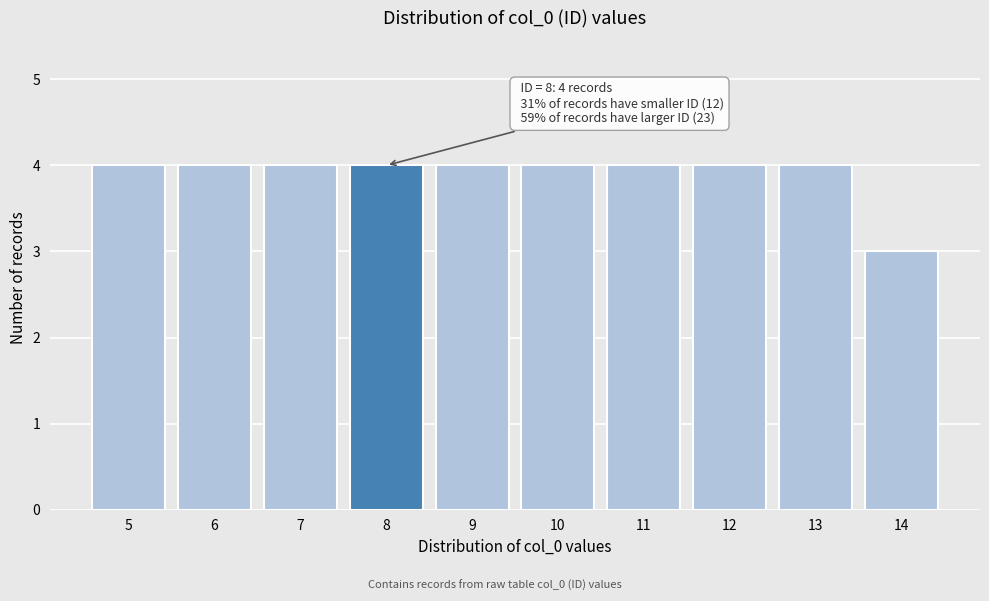

Reading left to right, transcribe all the data shown in this chart.

5=4	6=4	7=4	8=4	9=4	10=4	11=4	12=4	13=4	14=3